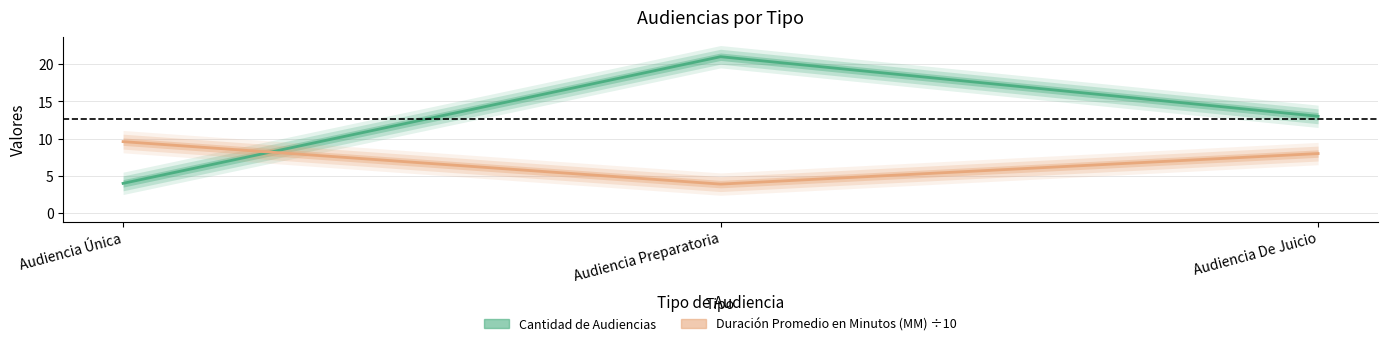

What is the average value of the Cantidad de Audiencias series?

12.7